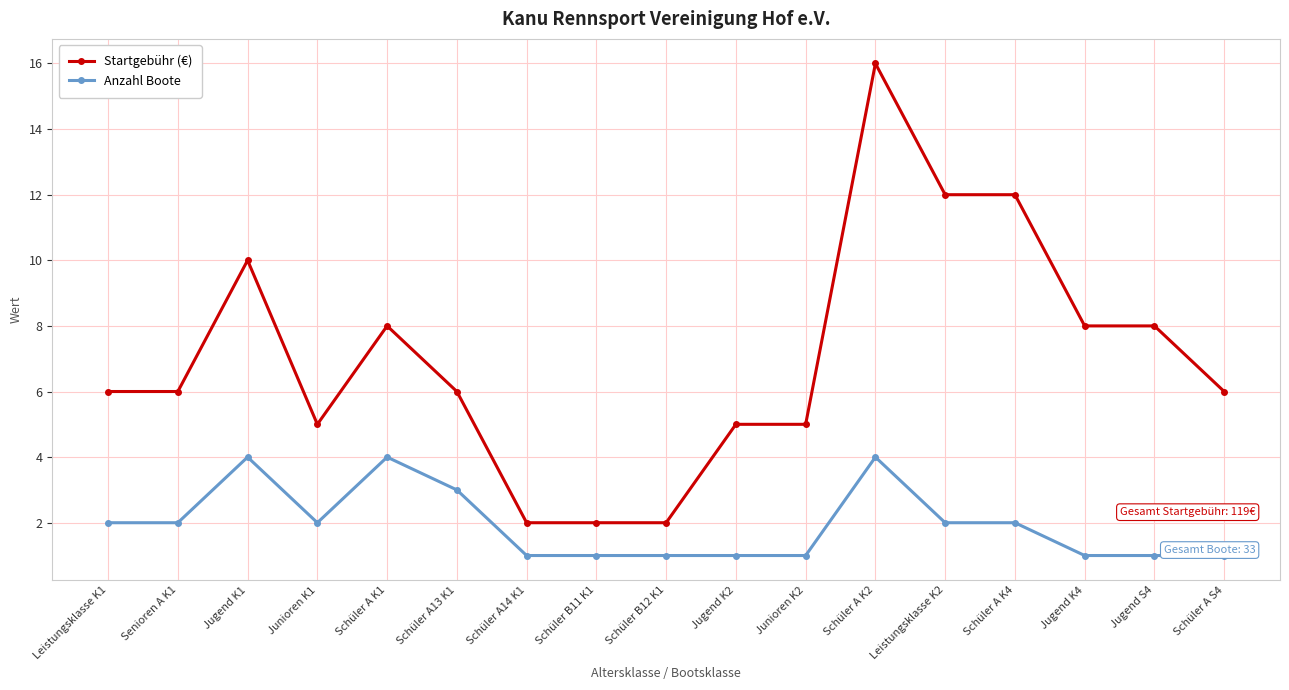

True or false: Anzahl Boote has a value of 1 at Leistungsklasse K1.

False